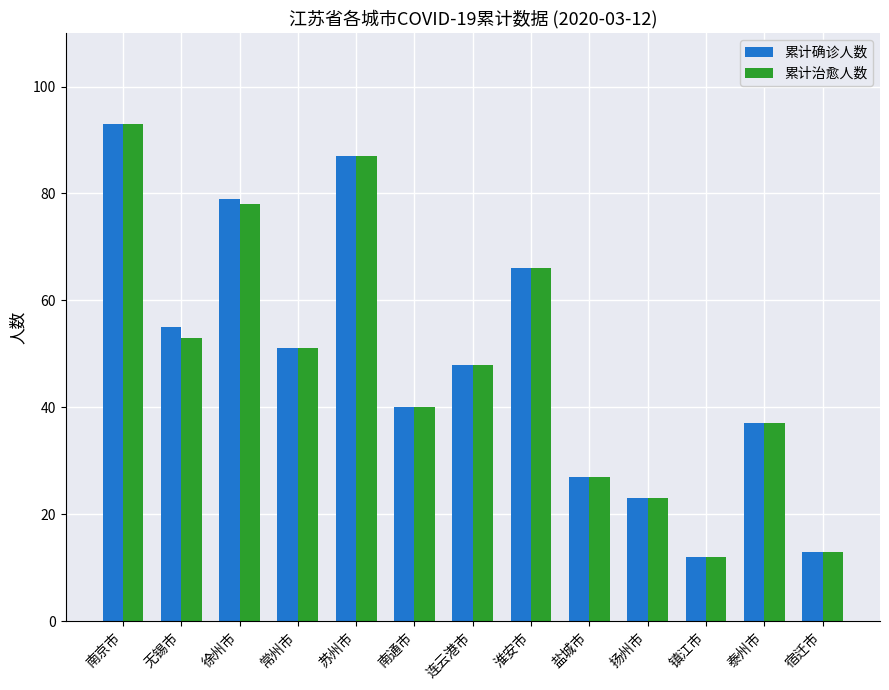

What is the minimum value shown in the chart?

12